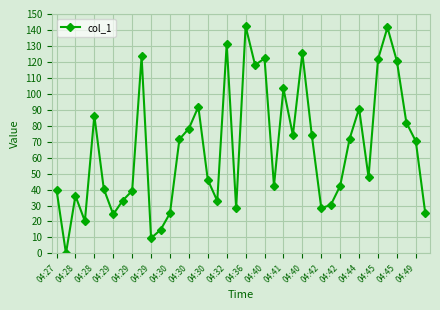

What is the difference between the maximum and minimum values?

142.3